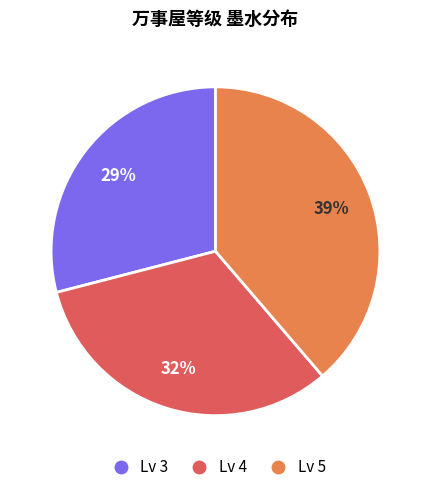

To the nearest percent, what is the difference between the largest and smallest slice percentages?

10%